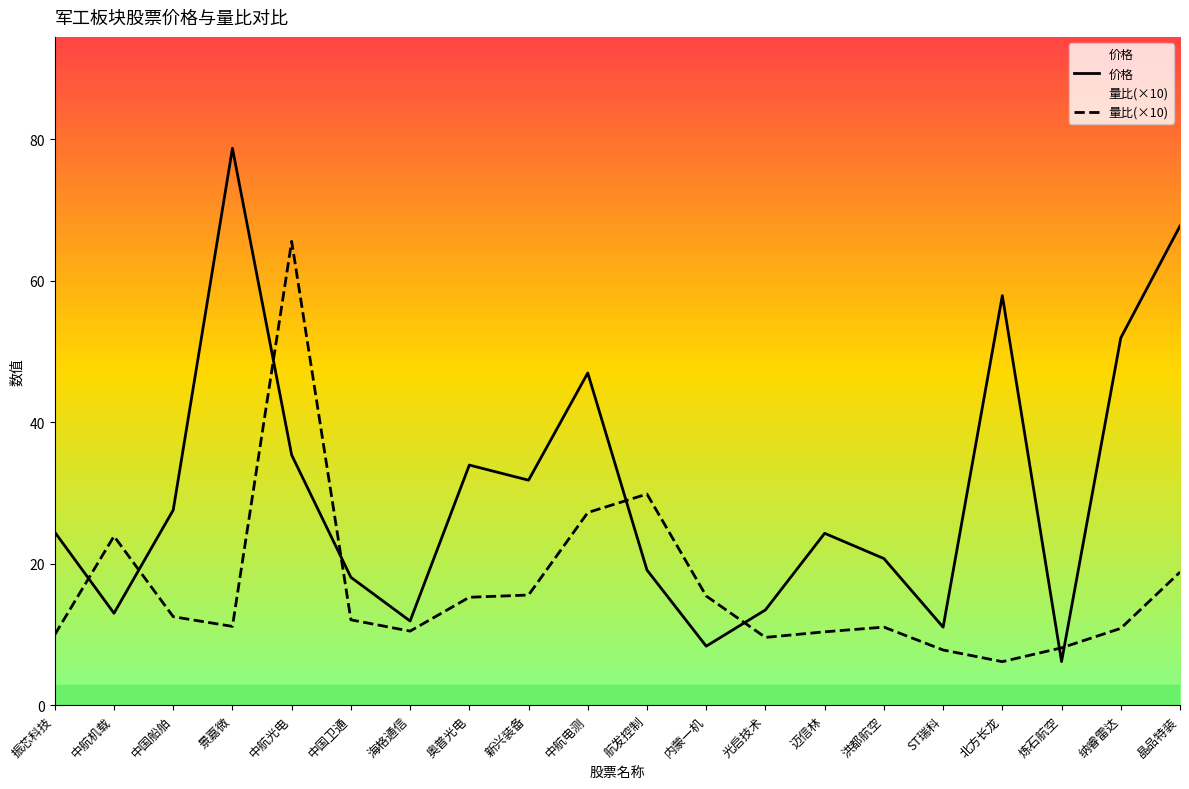

What is the maximum value for 量比(×10)?

65.6